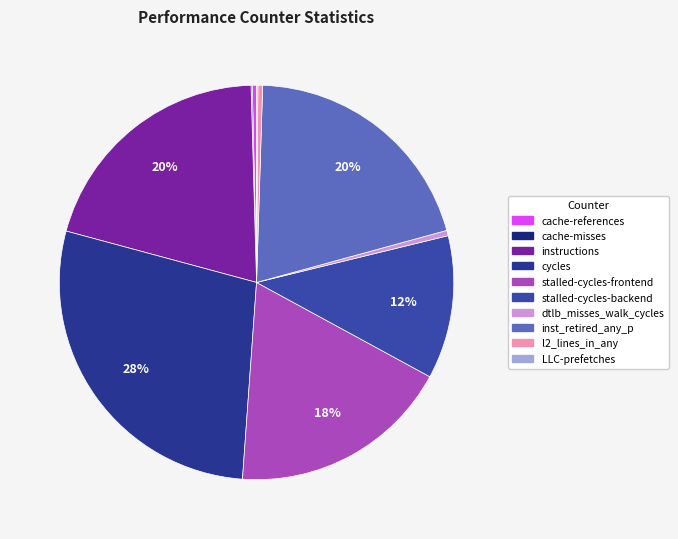

How many segments does this pie chart have?

10